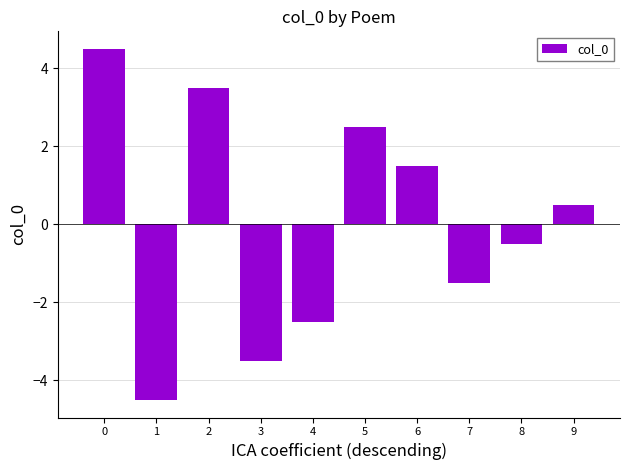

Which category has the lowest value across all series?

1